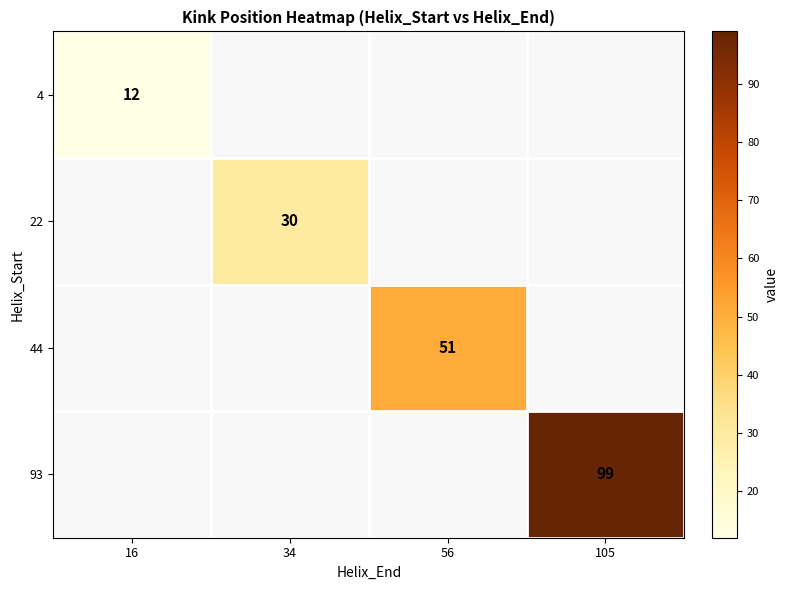

Count the number of categories in the chart.

4